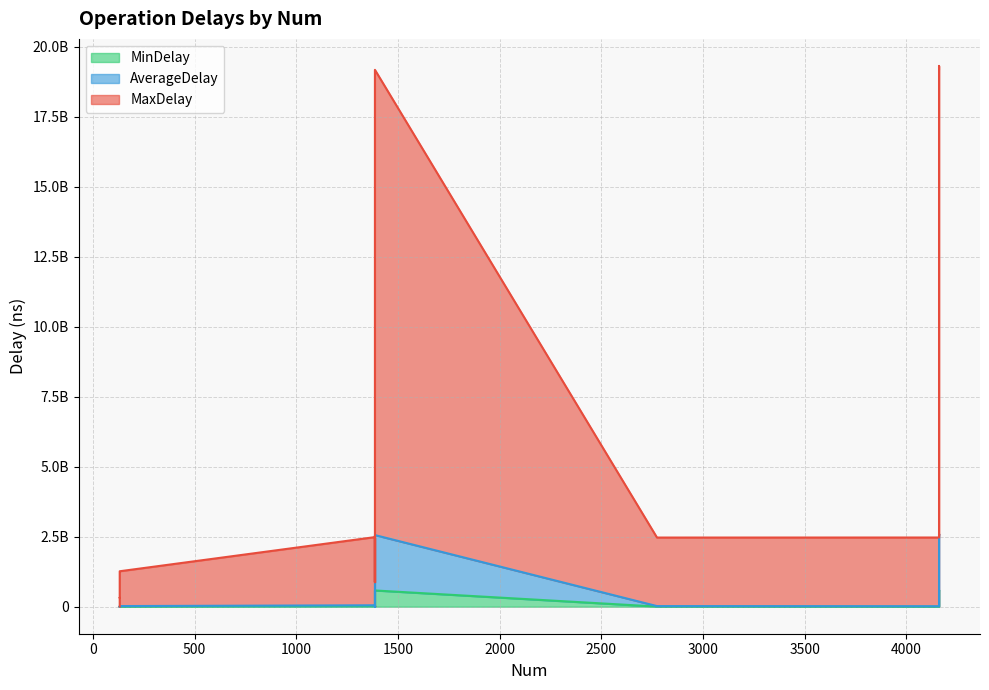

How many values in the MaxDelay series exceed 1265591386?

7